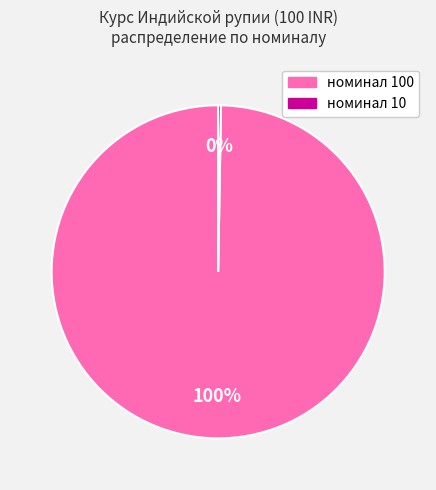

To the nearest percent, what is the average slice percentage?

50%